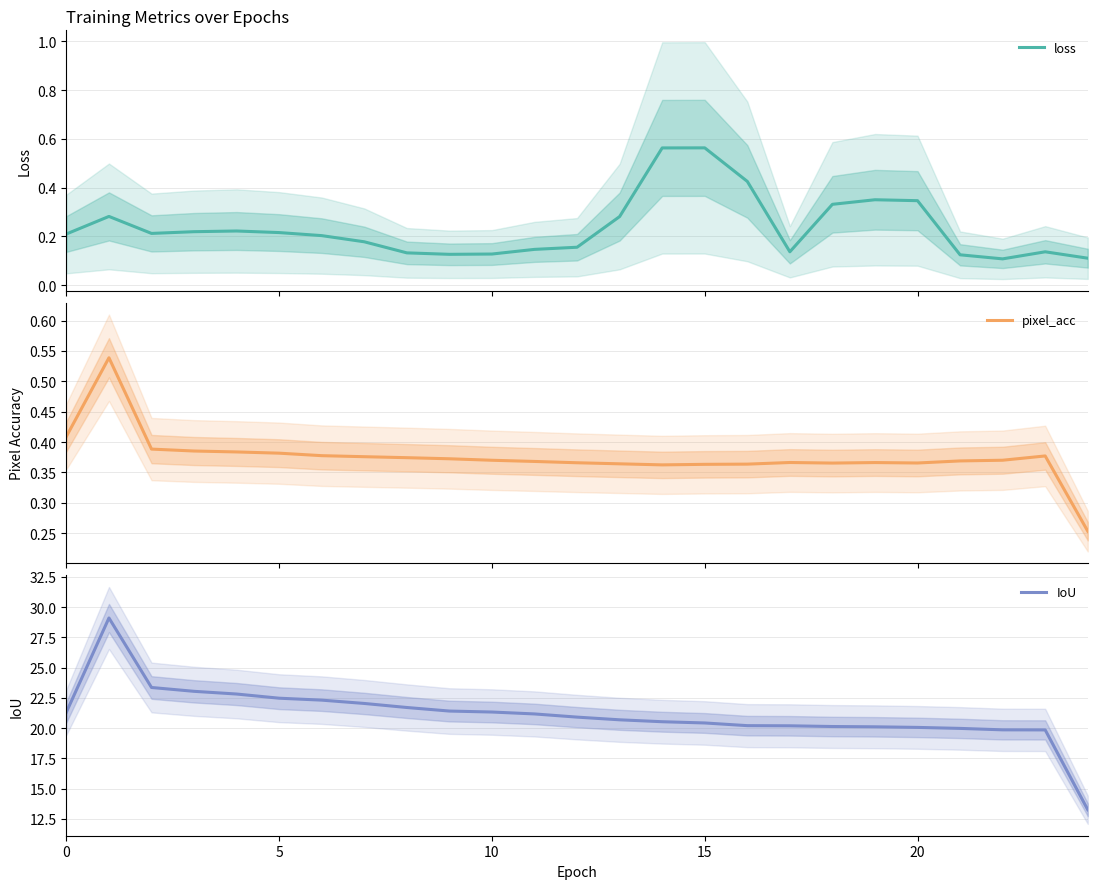

How many lines are shown in the chart?

3